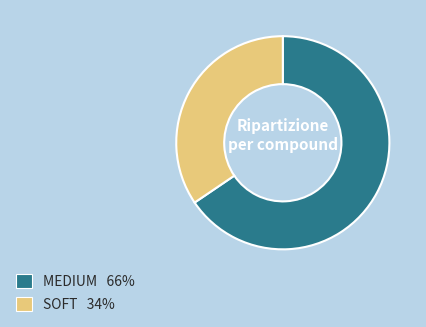

Is there any slice that represents more than half of the pie?

Yes